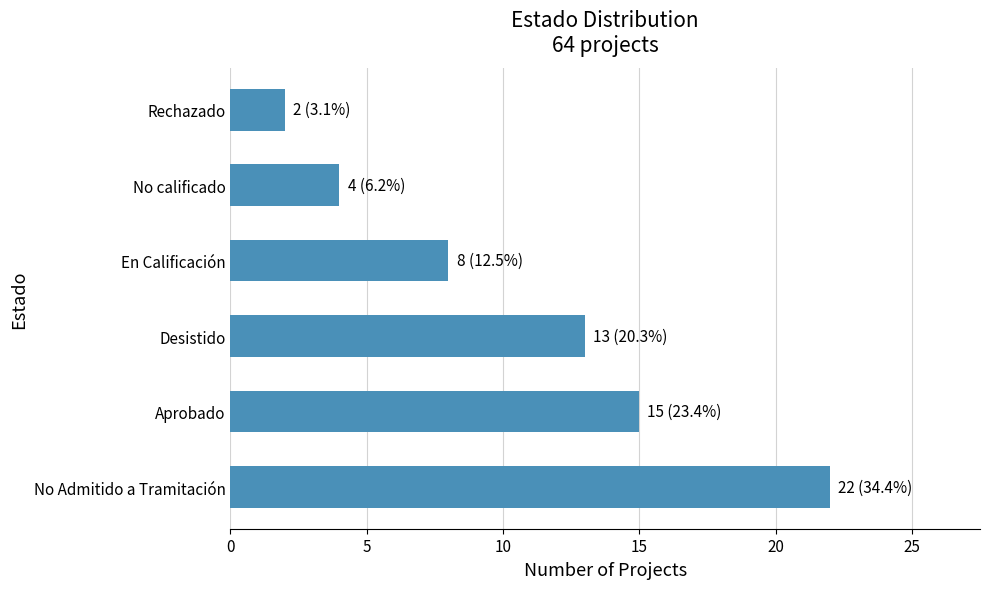

Reading bottom to top, list all the values displayed in this chart.

22	15	13	8	4	2